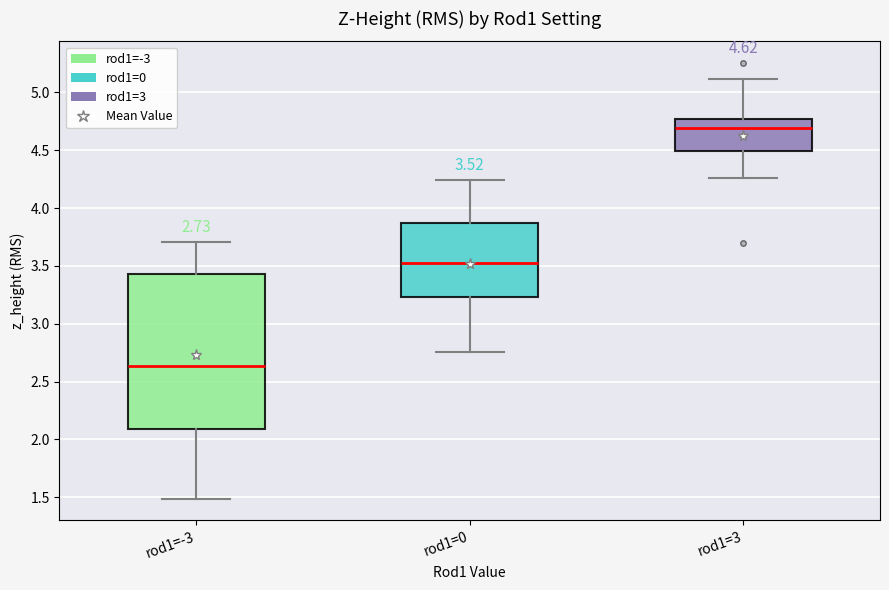

Which box has the highest median line?

rod1=3